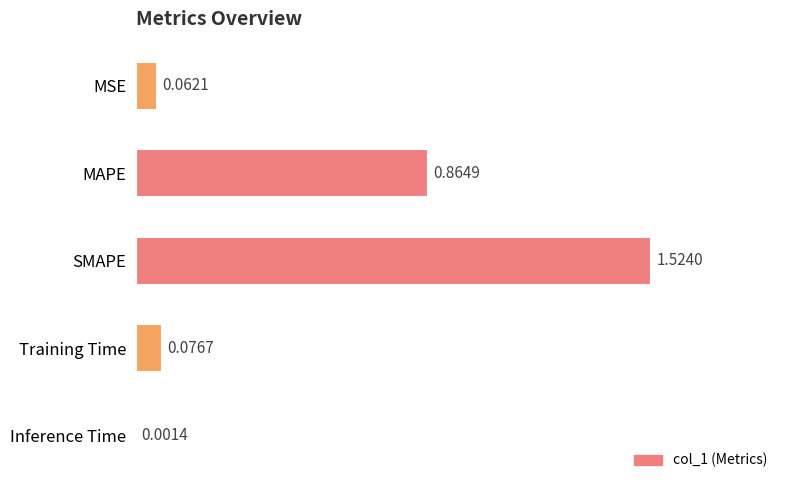

At which category does the chart reach its peak across all series?

SMAPE